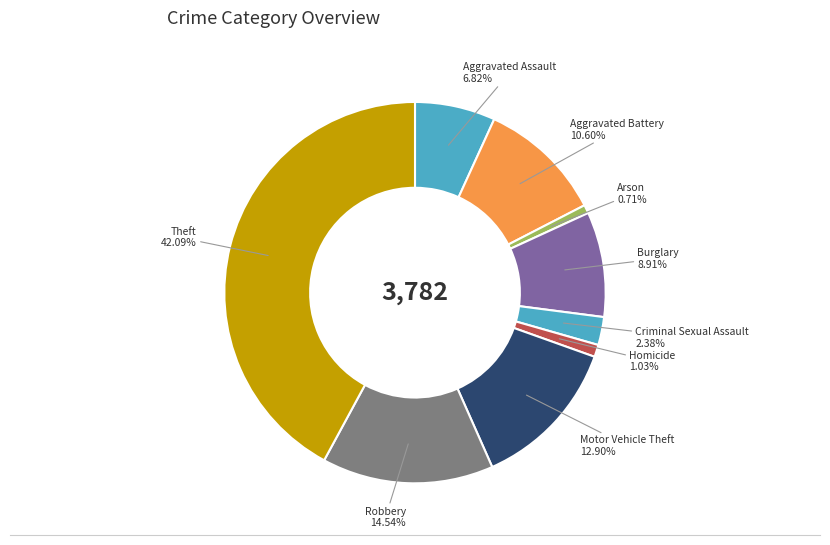

To the nearest percent, what is the difference between the Homicide and Theft slice percentages?

41%